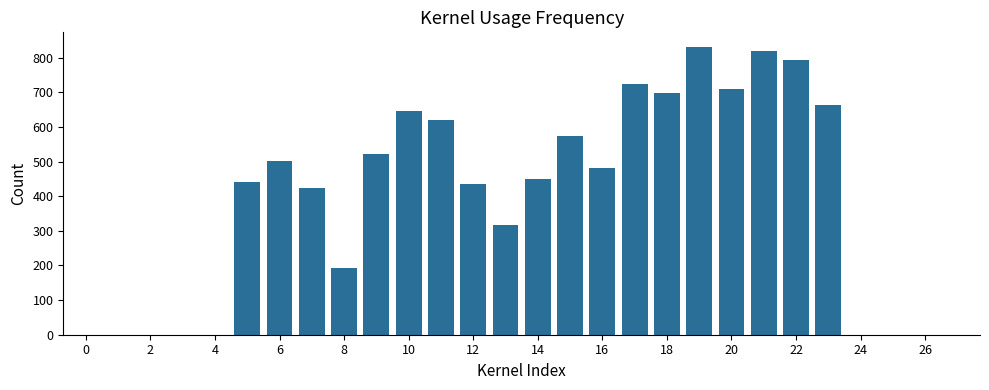

What is the greatest value displayed?

832